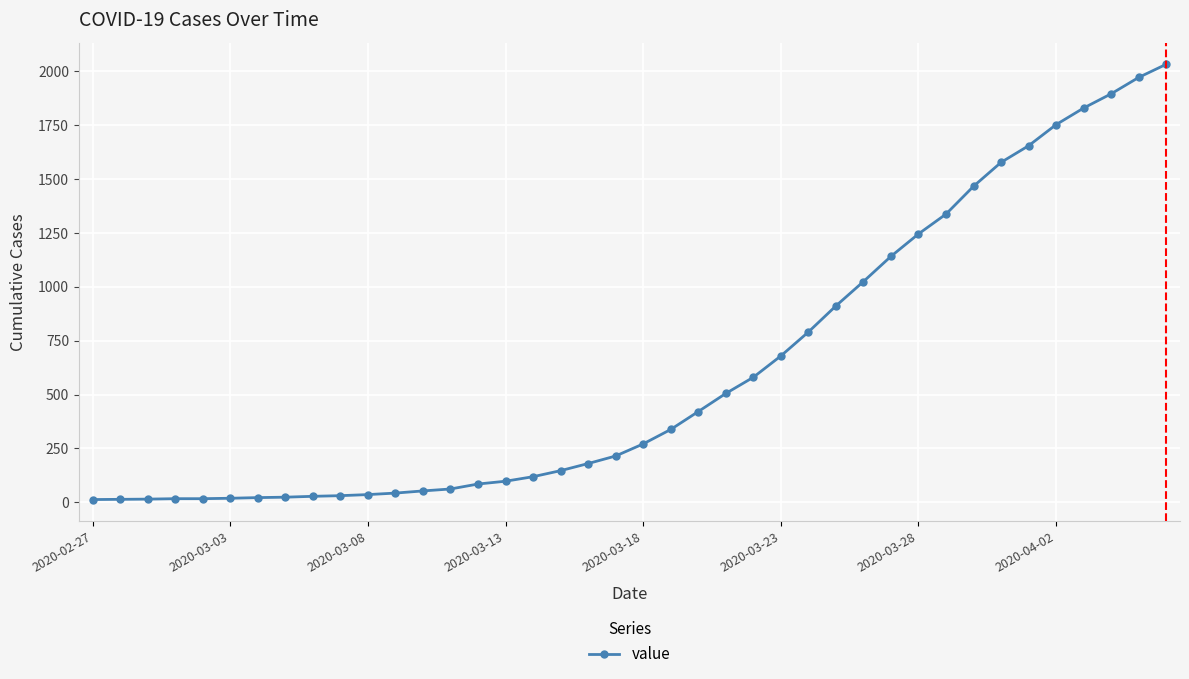

What is the difference between the maximum and minimum values?

2019